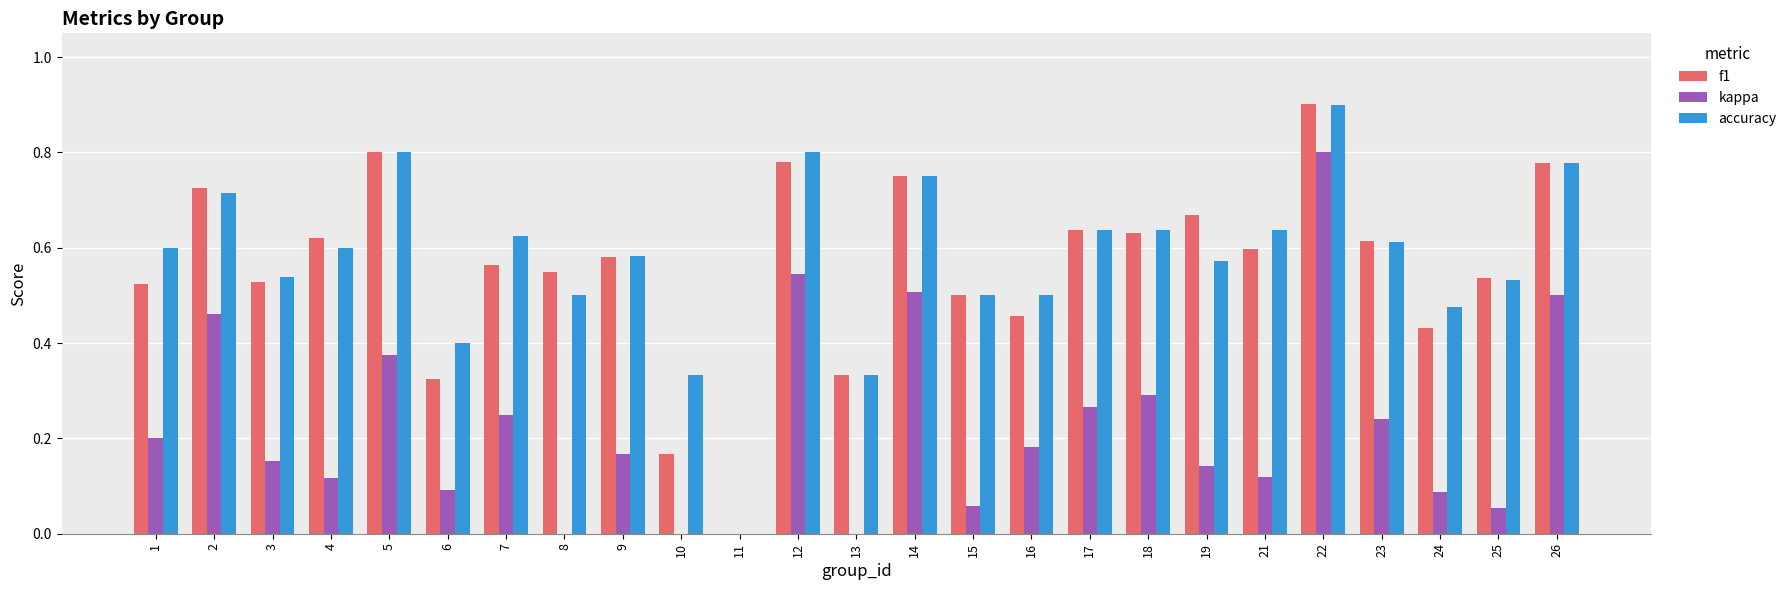

Count the f1 values in the range 0 to 1.

25